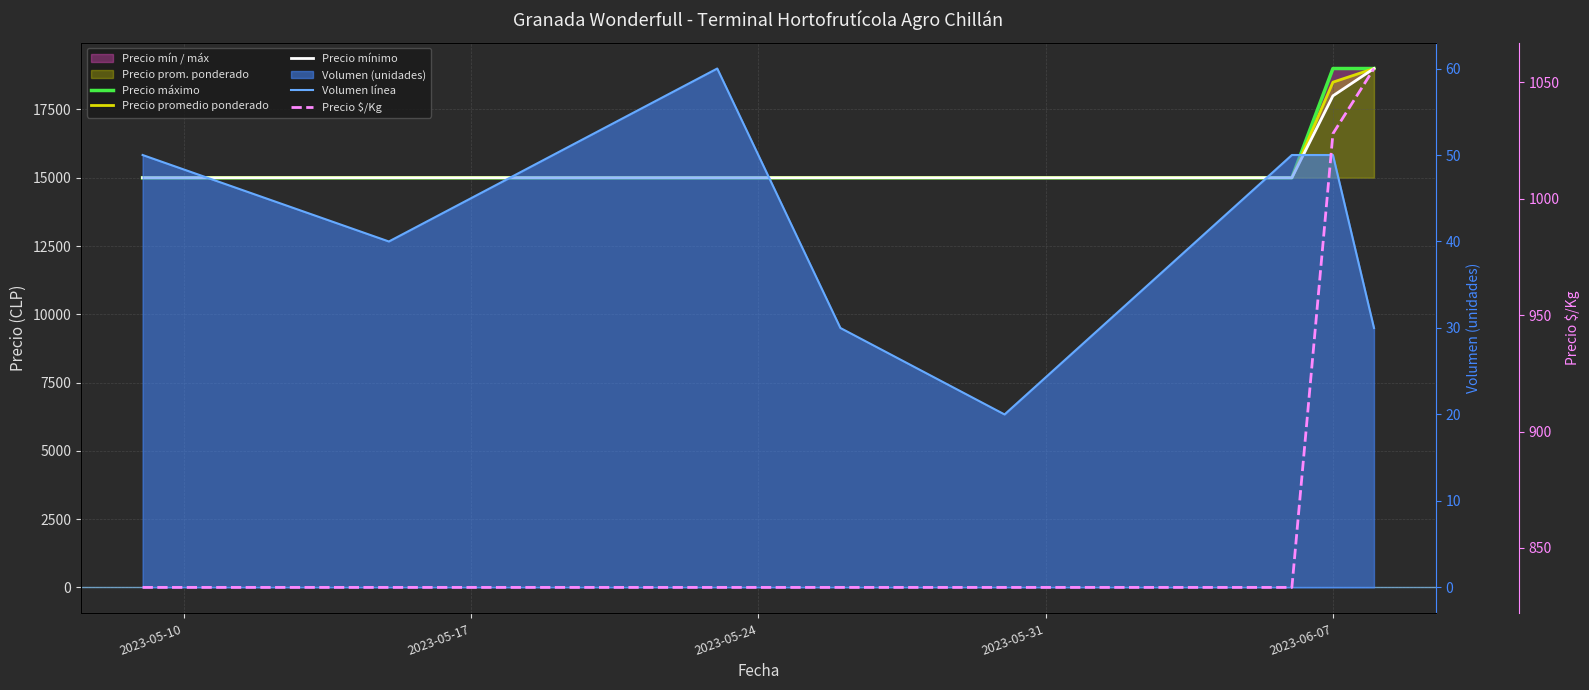

What is the difference between the maximum and minimum values in the Volumen línea series?

40